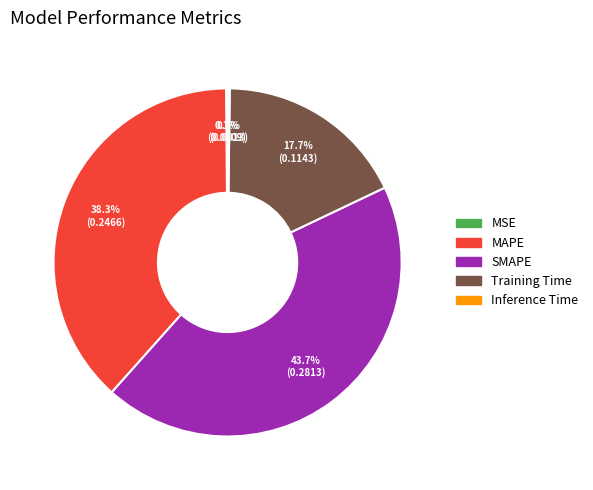

To the nearest percent, what is the average slice percentage?

20%